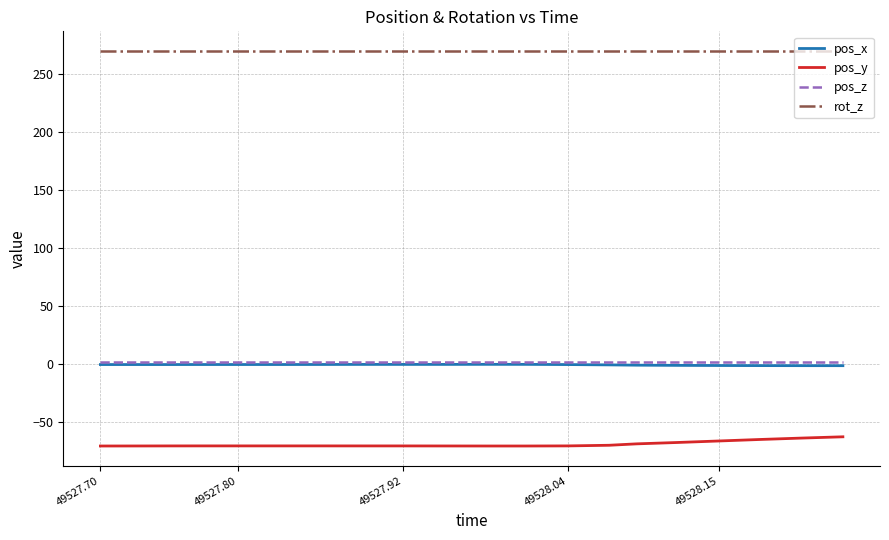

True or false: pos_z and pos_y cross at least once.

False